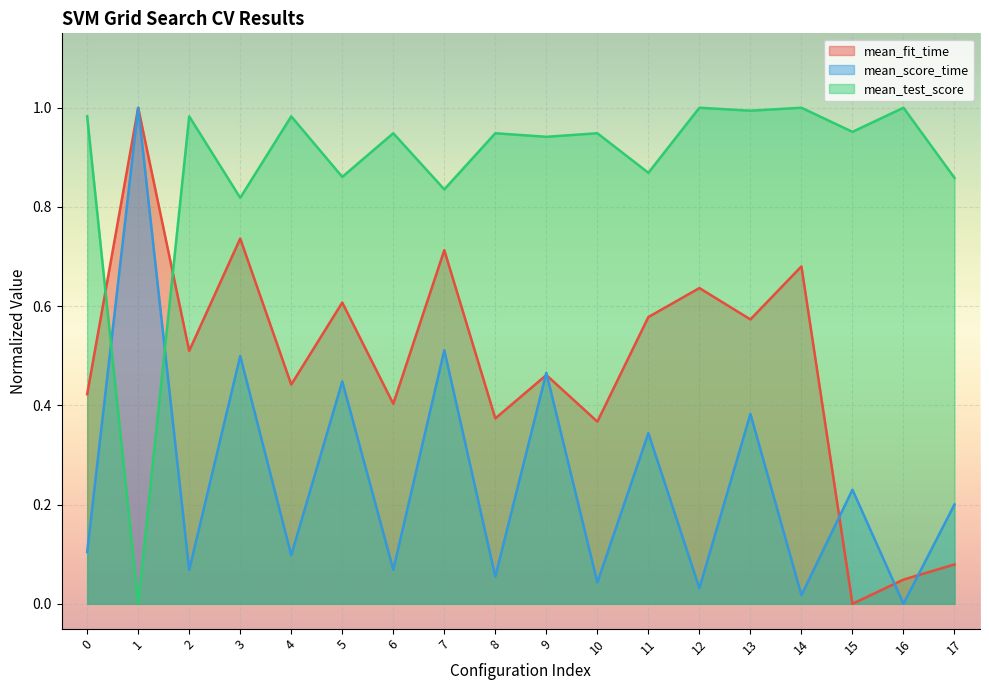

Is it true that mean_score_time equals 0.0 at 10?

False